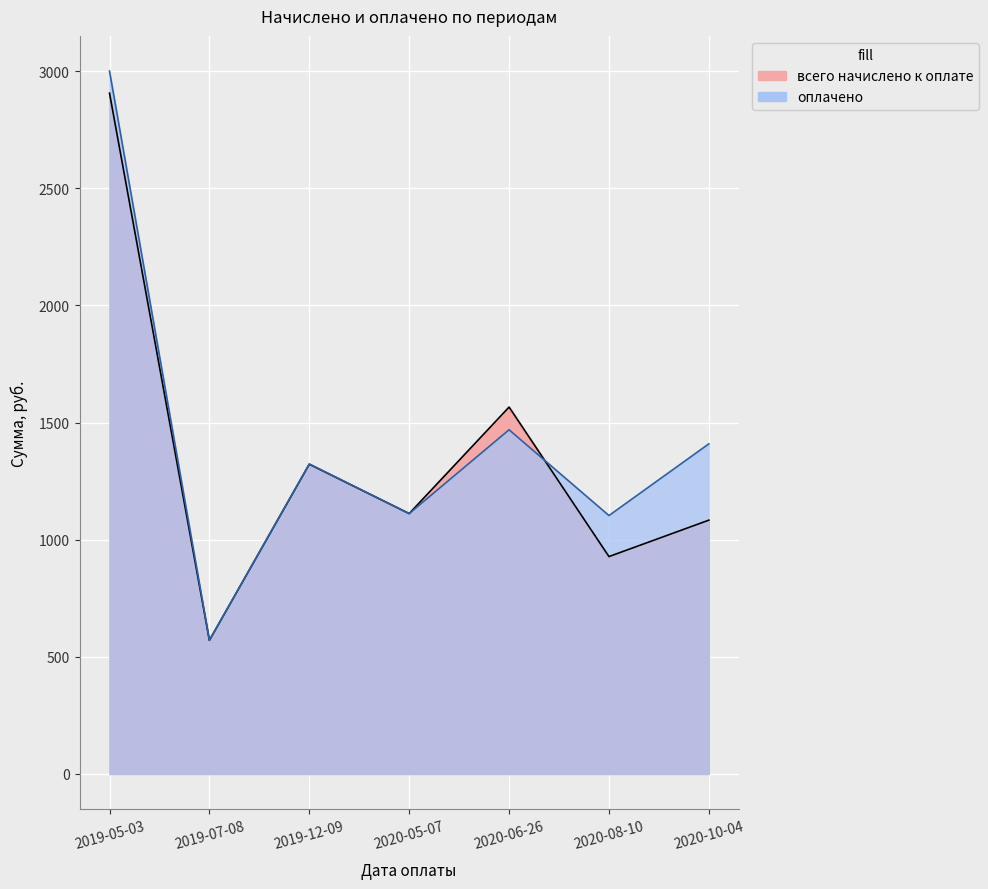

Where does the оплачено series first go above 1323?

2019-05-03